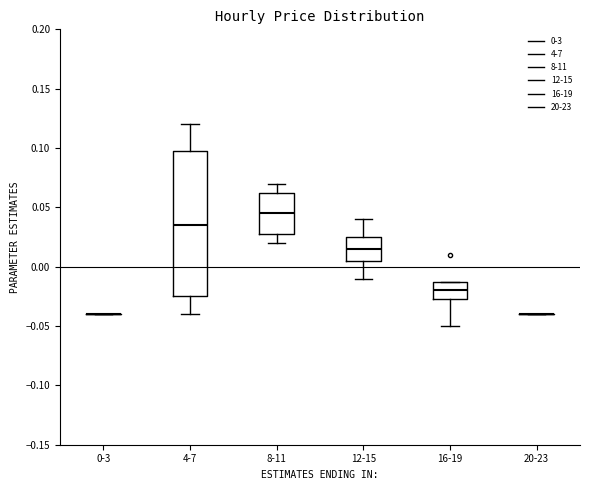

Reading left to right, read every box against the y-axis: the position of its median line, the range the box covers, and the ends of its whiskers. The values are not printed on the chart, so give them approximately, as read against the axis.

0-3: box collapsed to a line at -0.040, whiskers -0.040 to -0.040
4-7: median 0.035, box -0.025 to 0.100, whiskers -0.040 to 0.120
8-11: median 0.045, box 0.030 to 0.065, whiskers 0.020 to 0.070
12-15: median 0.015, box 0.005 to 0.025, whiskers -0.010 to 0.040
16-19: median -0.020, box -0.025 to -0.010, whiskers -0.050 to -0.010
20-23: box collapsed to a line at -0.040, whiskers -0.040 to -0.040